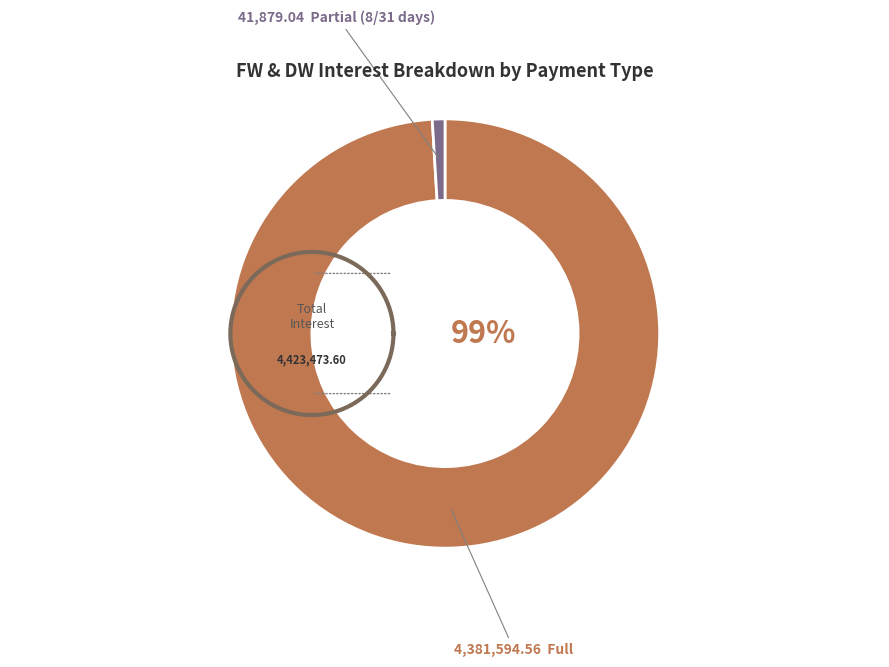

Rank the categories by value from highest to lowest.

Full, Partial (8/31 days)